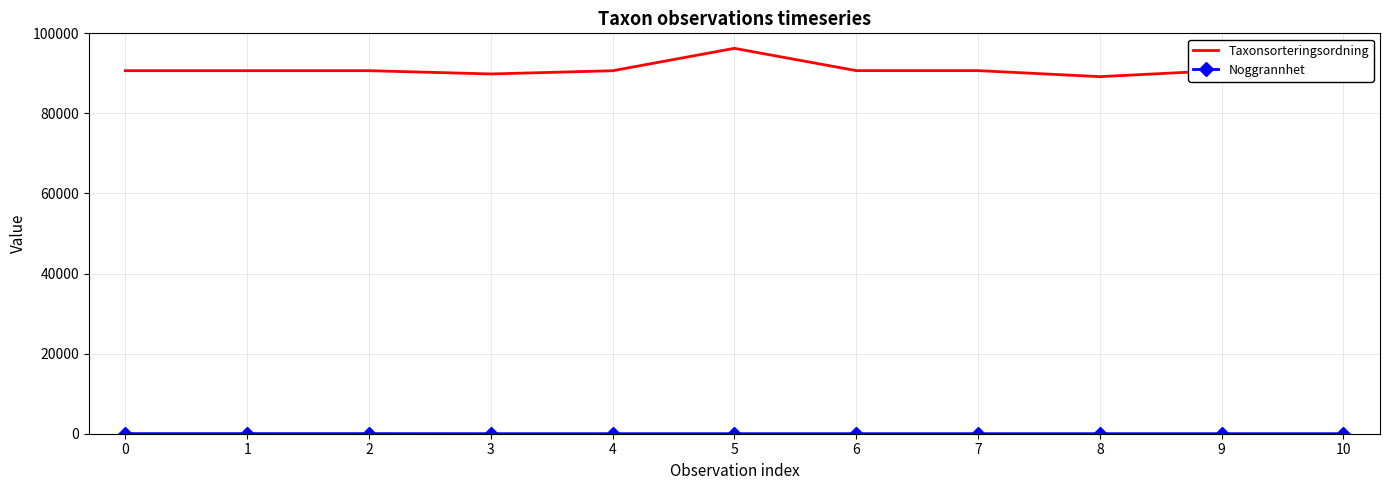

The Taxonsorteringsordning series shows 153407 at 5. True or false?

False